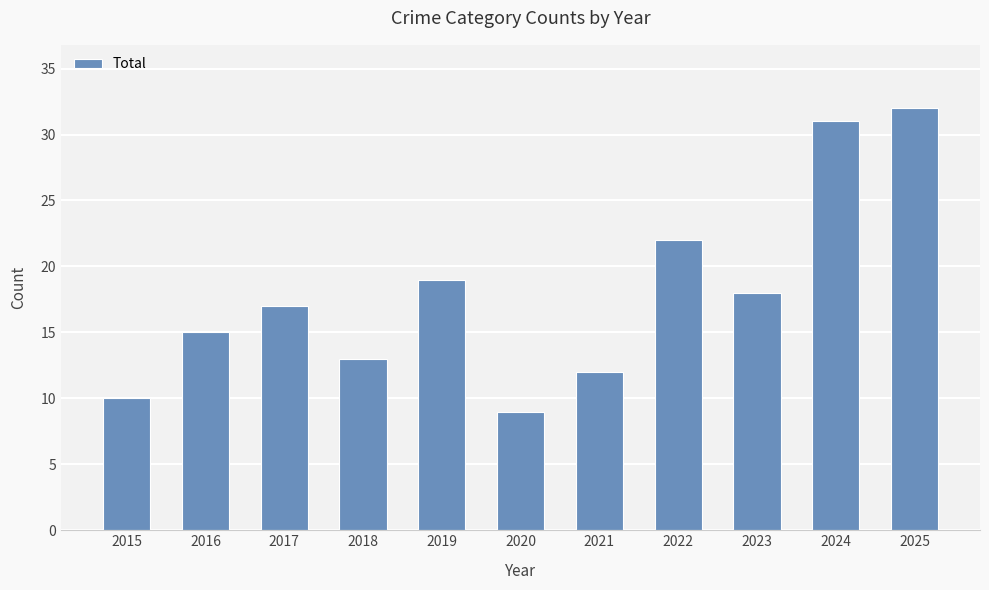

Rank the categories by value from highest to lowest.

2025, 2024, 2022, 2019, 2023, 2017, 2016, 2018, 2021, 2015, 2020